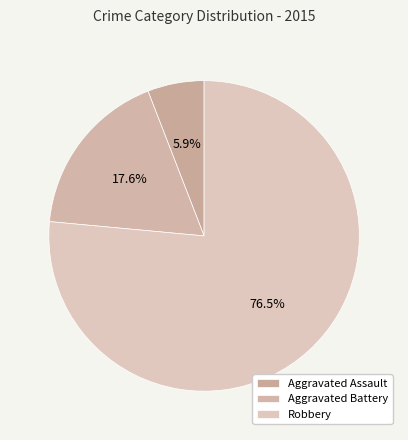

To the nearest percent, what is the difference between the Aggravated Assault and Aggravated Battery slice percentages?

12%